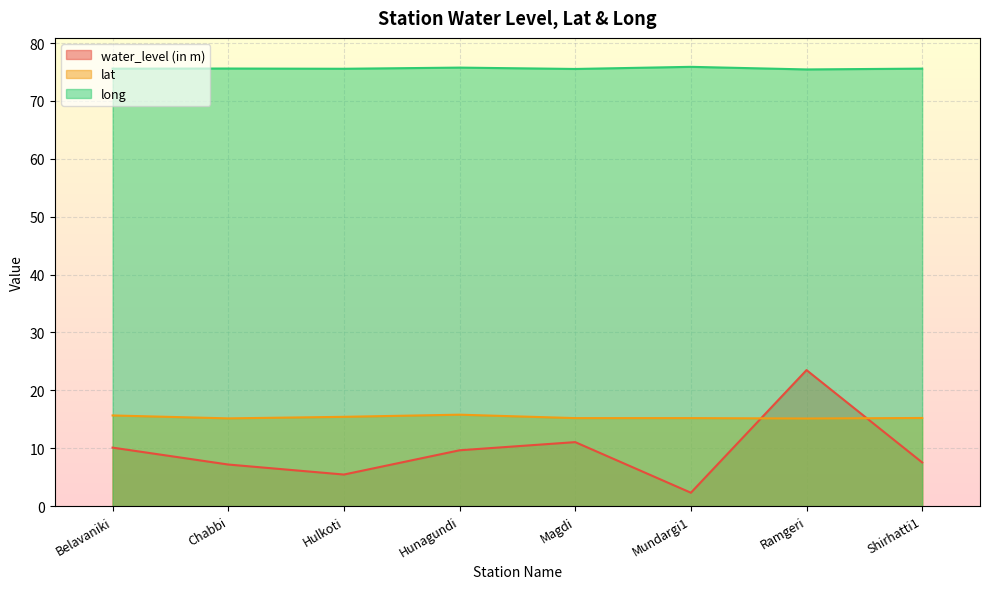

Which series ends up on top after the final intersection of water_level (in m) and lat?

lat